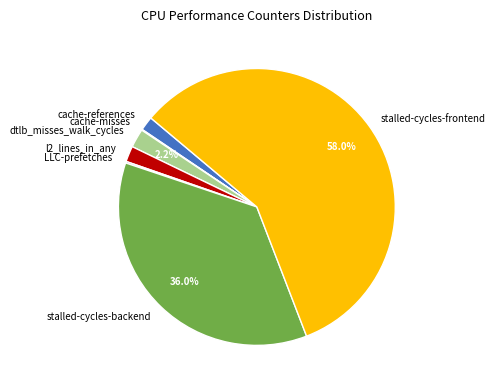

Between stalled-cycles-backend and cache-references, which is larger?

stalled-cycles-backend